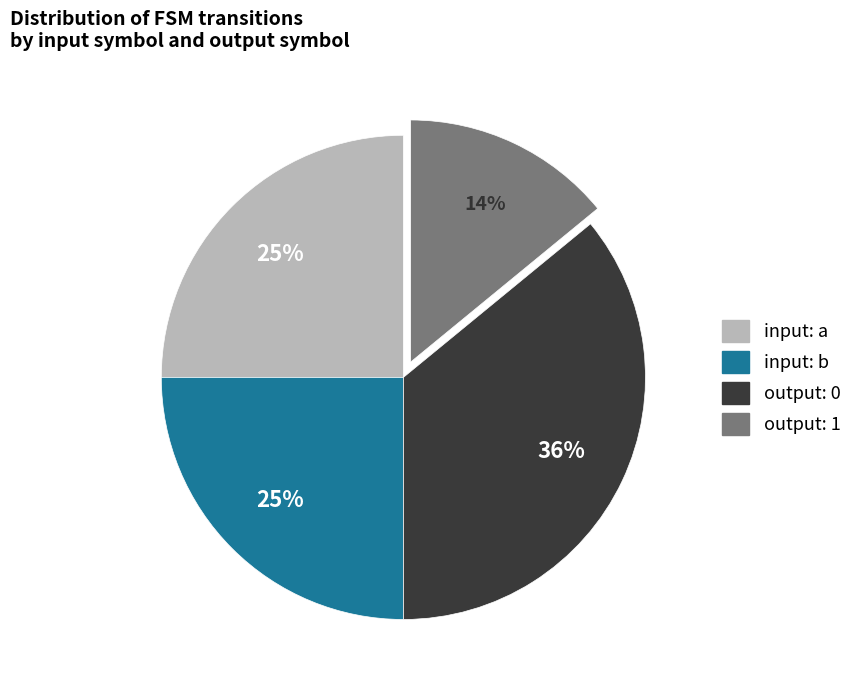

To the nearest percent, what portion does input: a represent?

25%